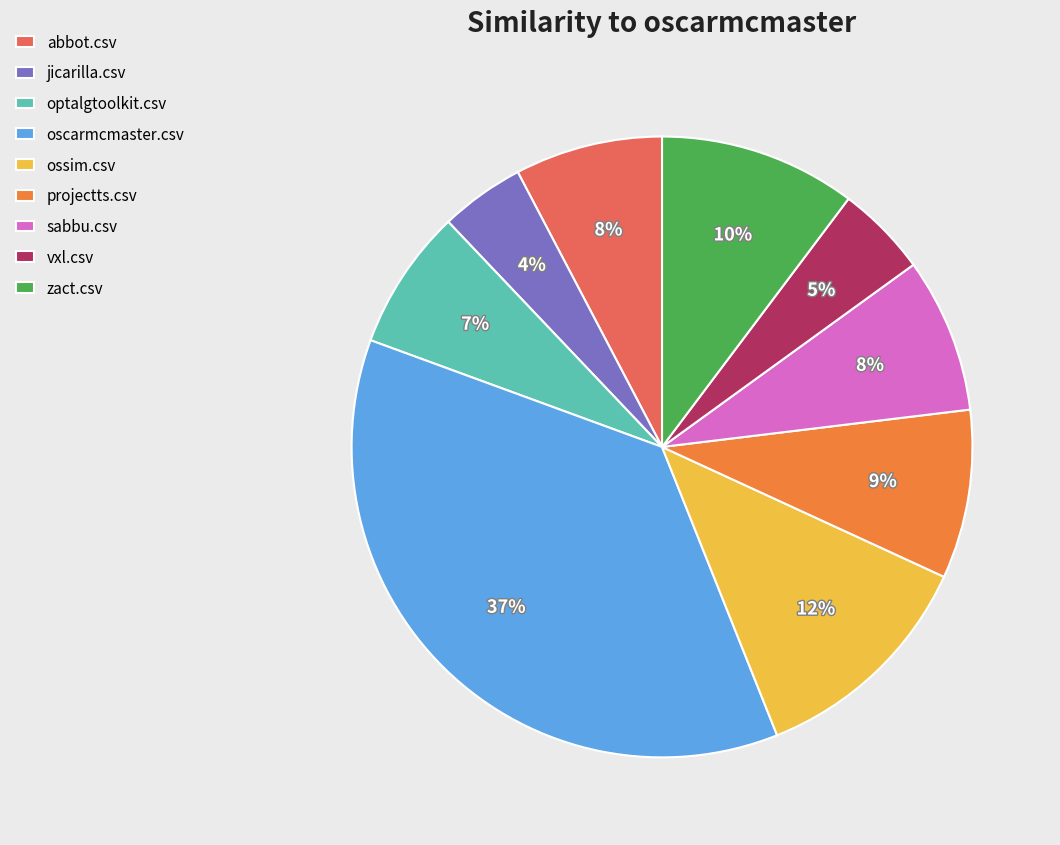

To the nearest percent, what is the combined percentage of optalgtoolkit.csv and ossim.csv?

19%